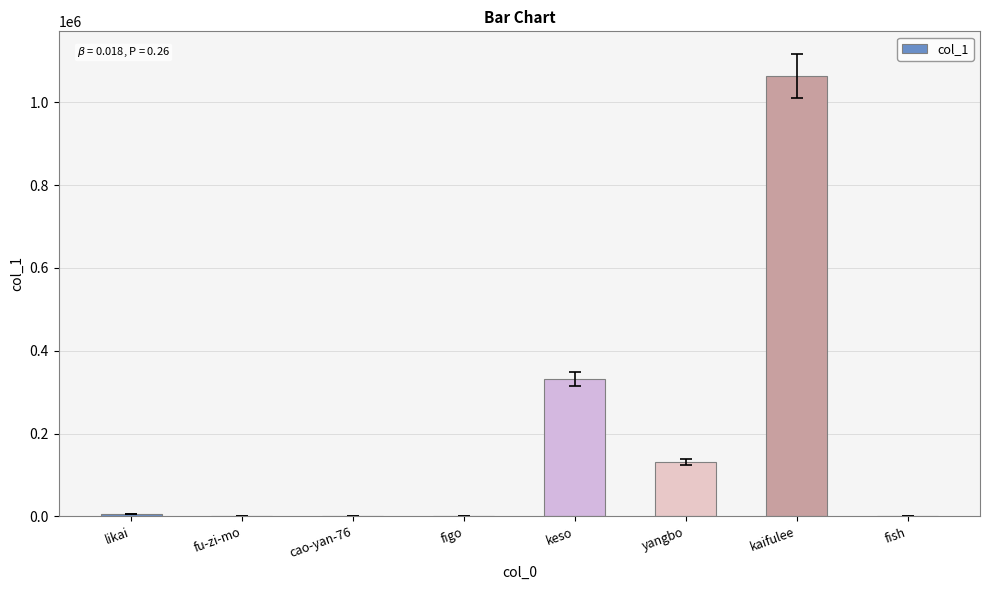

Does the chart contain stacked bars?

No